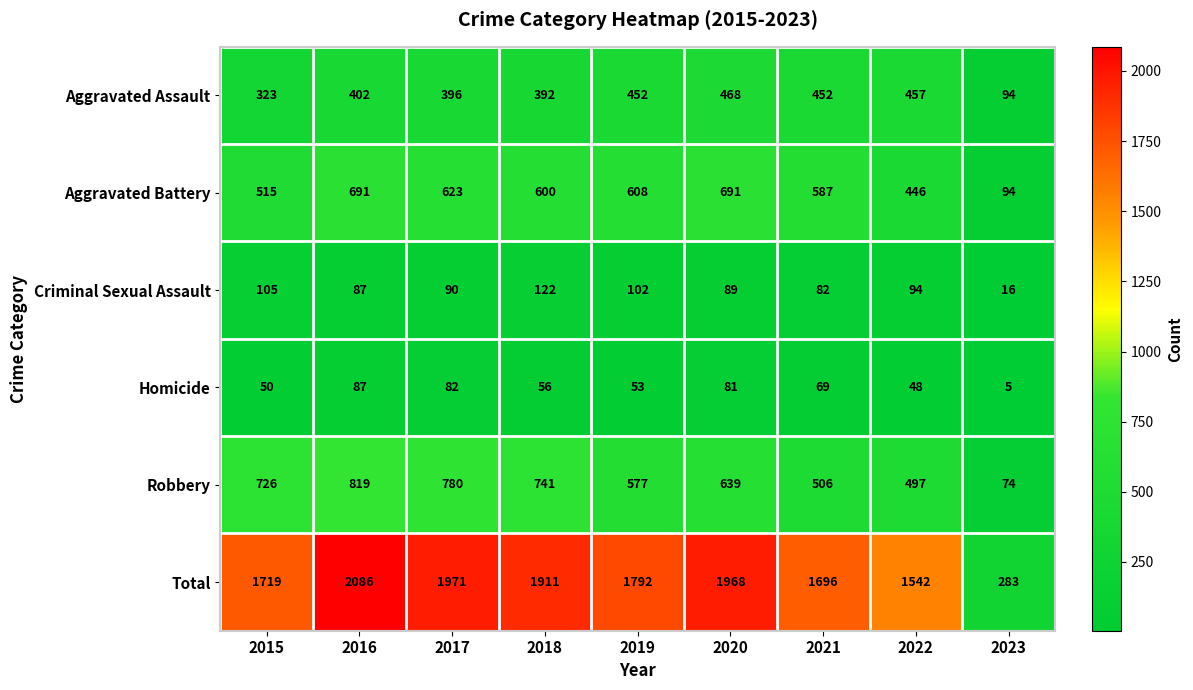

At which category is the sum across all series the highest?

2016